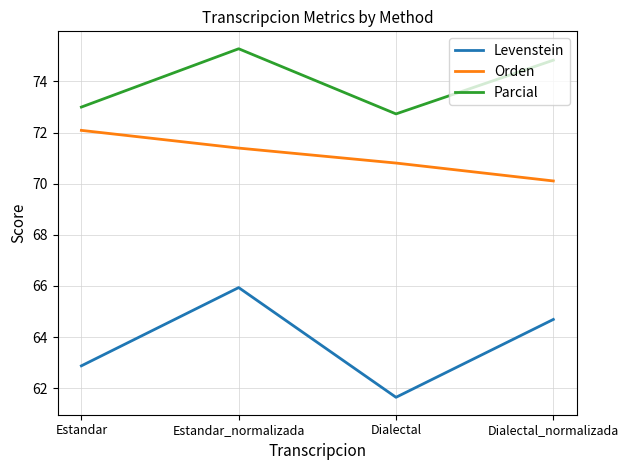

What is the difference between the highest and lowest values at Estandar?

10.1